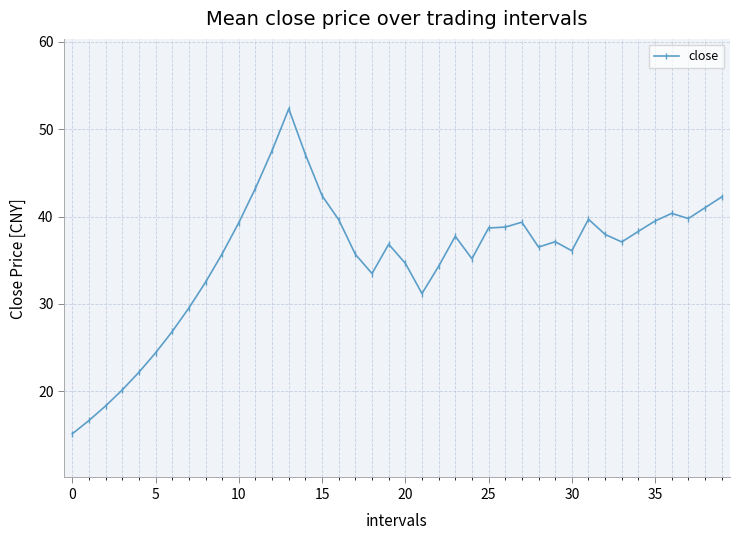

What is the greatest value displayed?

52.3